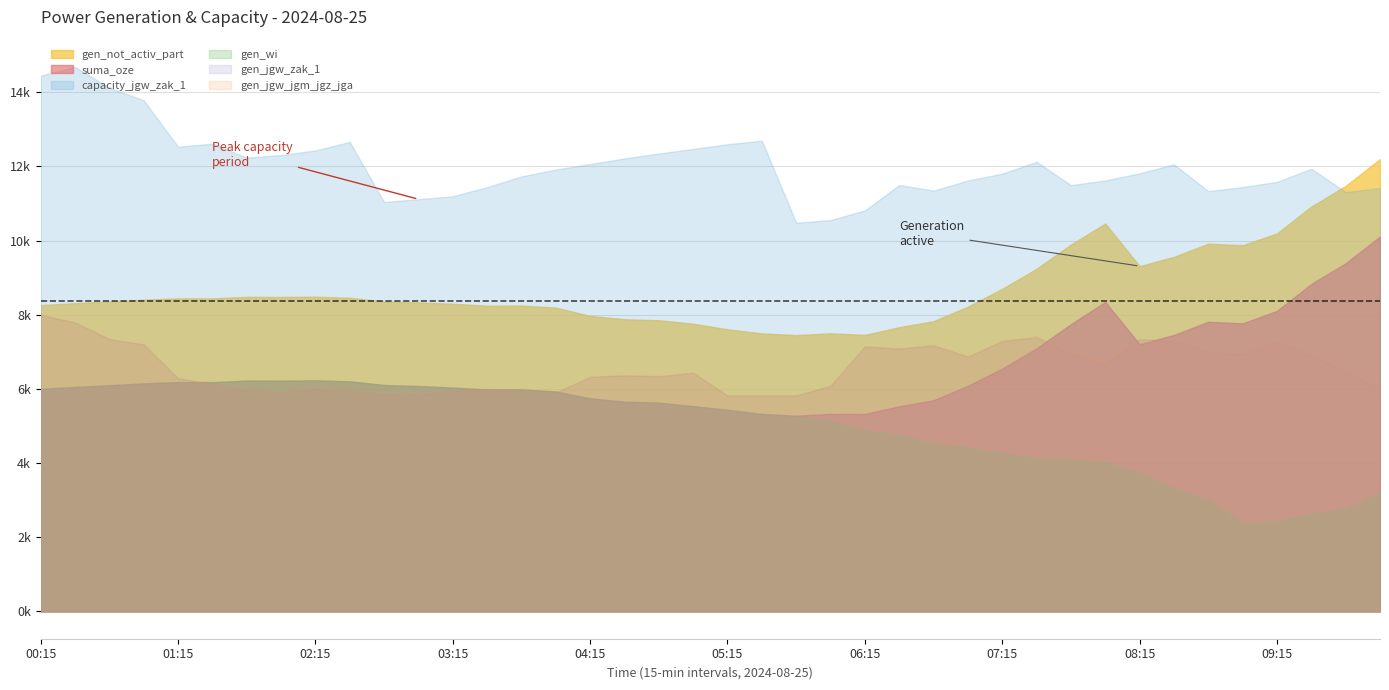

True or false: suma_oze has a value of 2301 at 05:15.

False